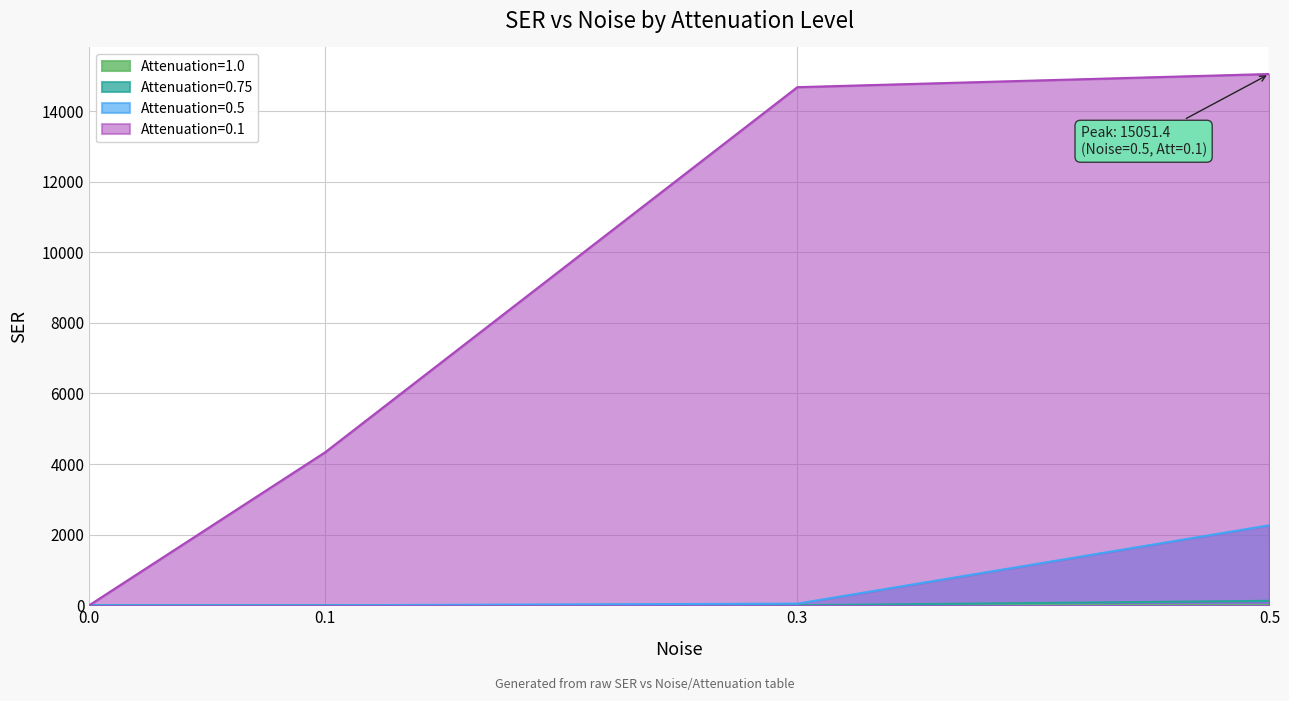

What is the difference between the maximum and minimum values in the Attenuation=0.75 series?

126.0